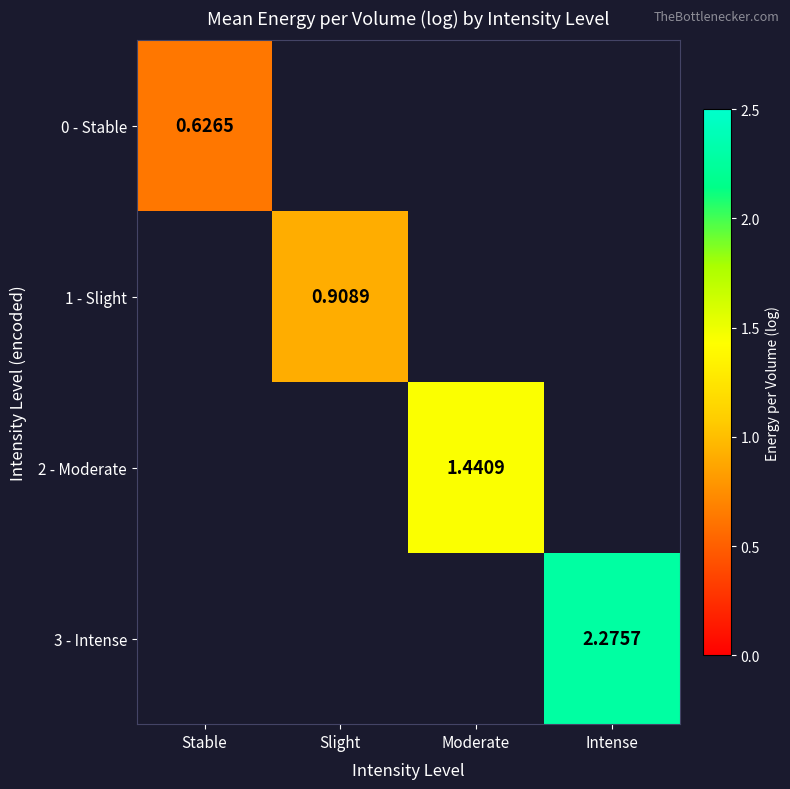

Which label corresponds to the smallest value in the chart?

Stable